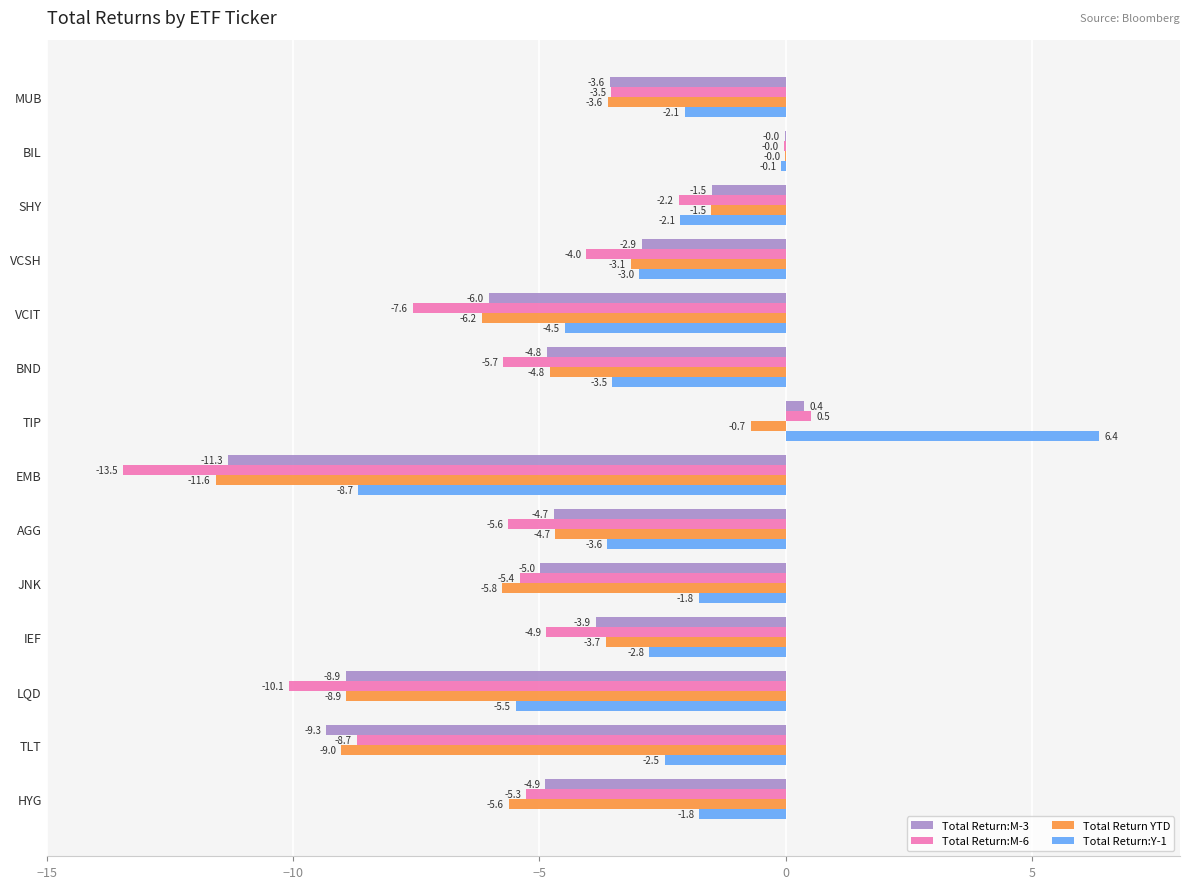

What is the total value across all series at TLT?

-29.5